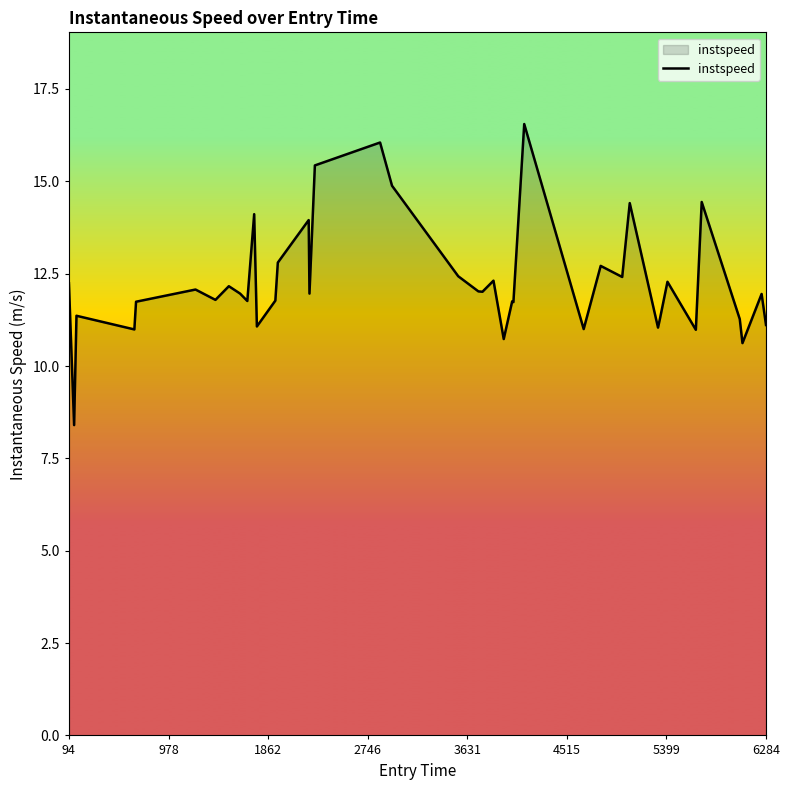

What is the greatest value displayed?

16.6